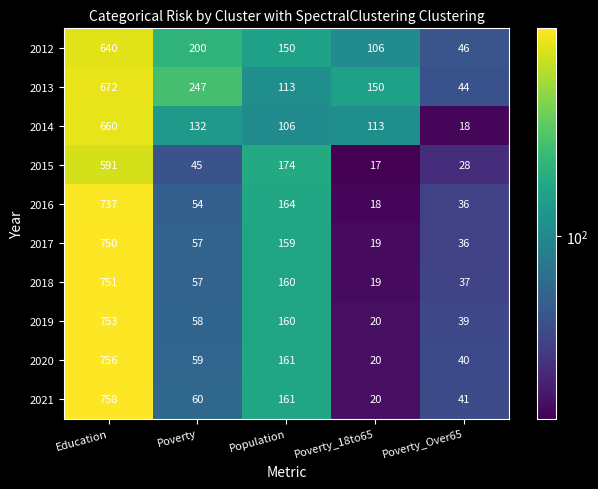

Which series has the widest spread of values?

2021